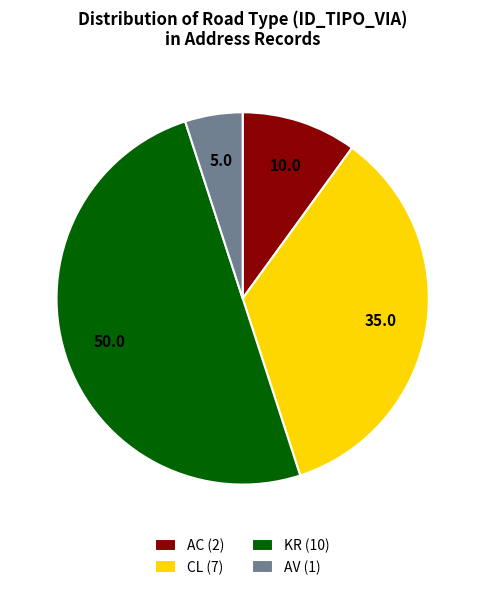

Count the number of slices in the pie.

4